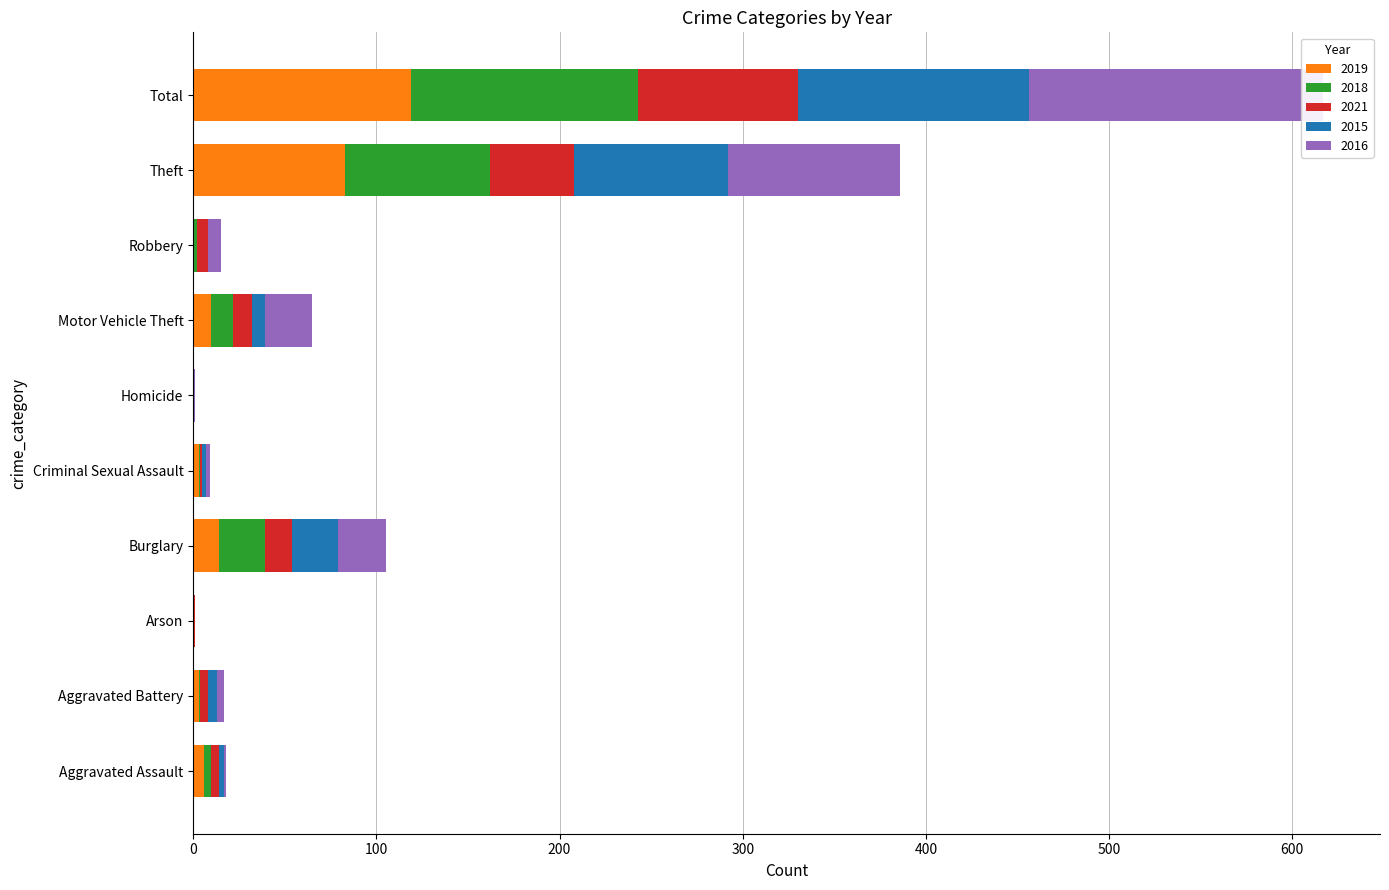

How many data points does each series have?

10